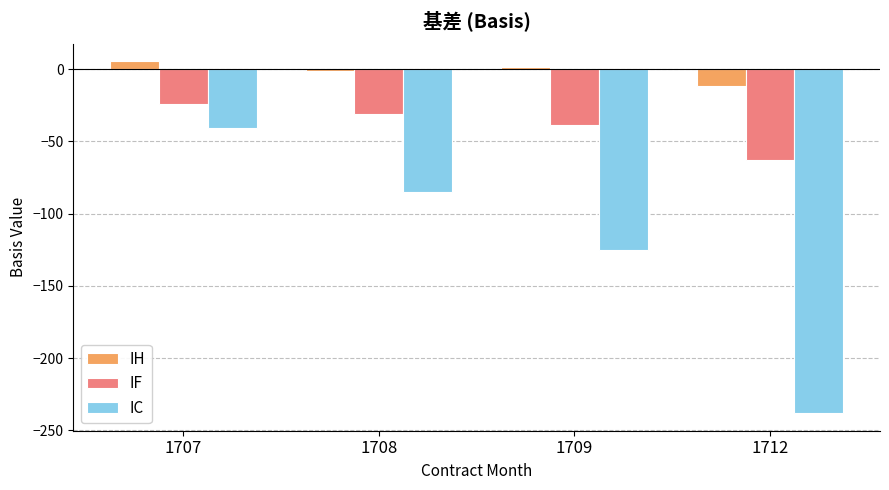

At which category is the sum across all series the highest?

1707